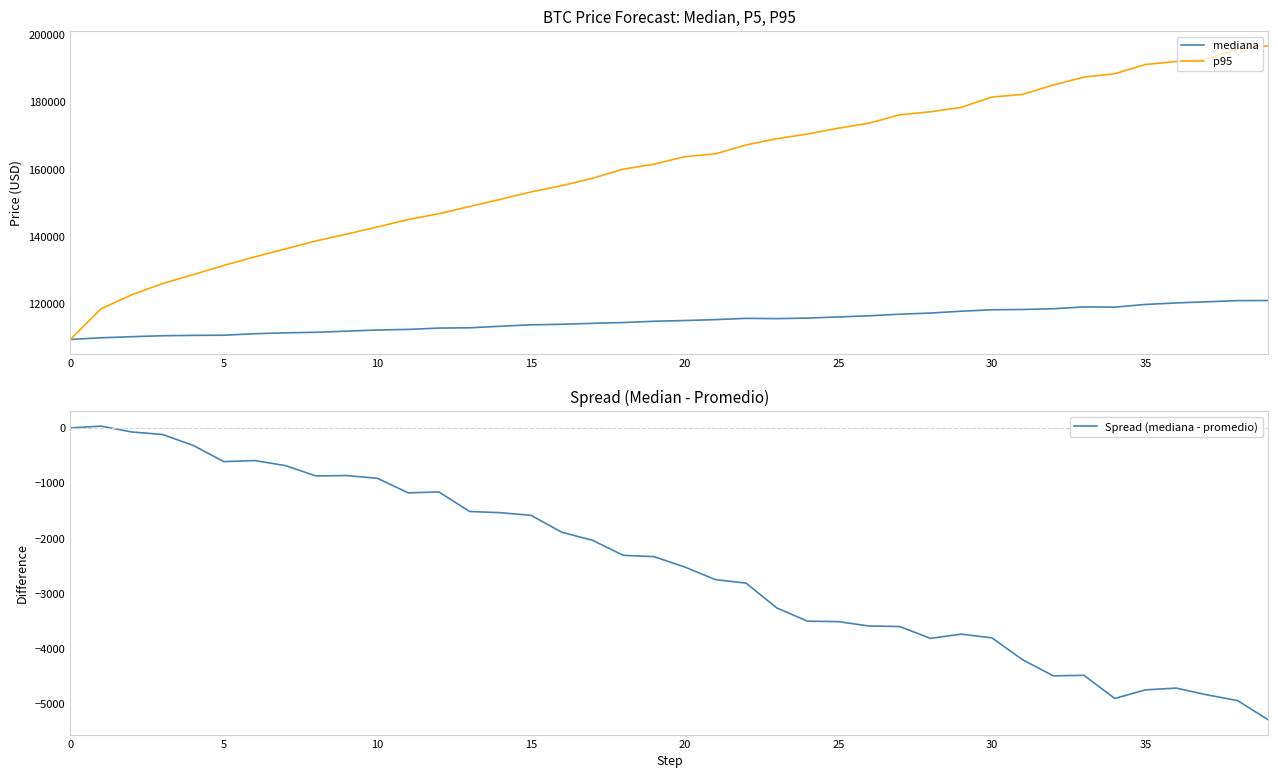

Does the chart display data point markers on the line(s)?

No